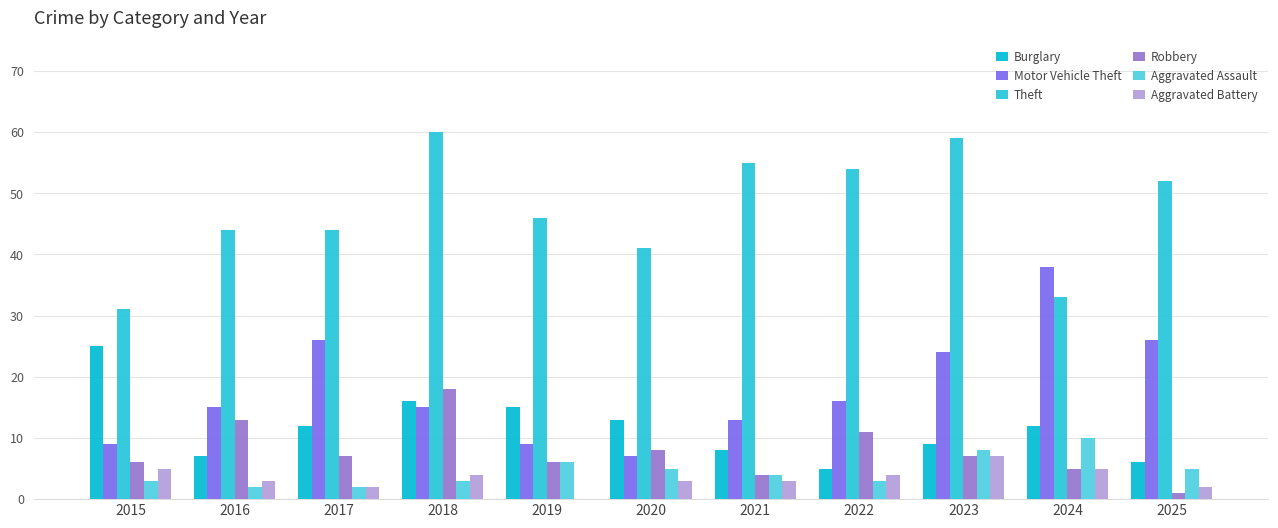

What are all the series names shown in the legend?

Burglary, Motor Vehicle Theft, Theft, Robbery, Aggravated Assault, Aggravated Battery